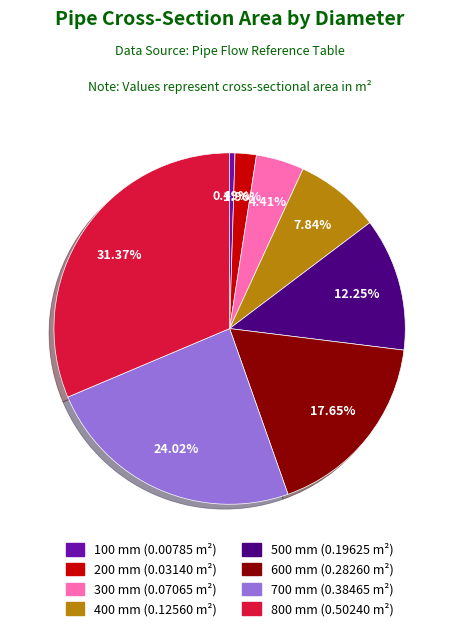

What is the smallest slice in the pie chart?

100 mm